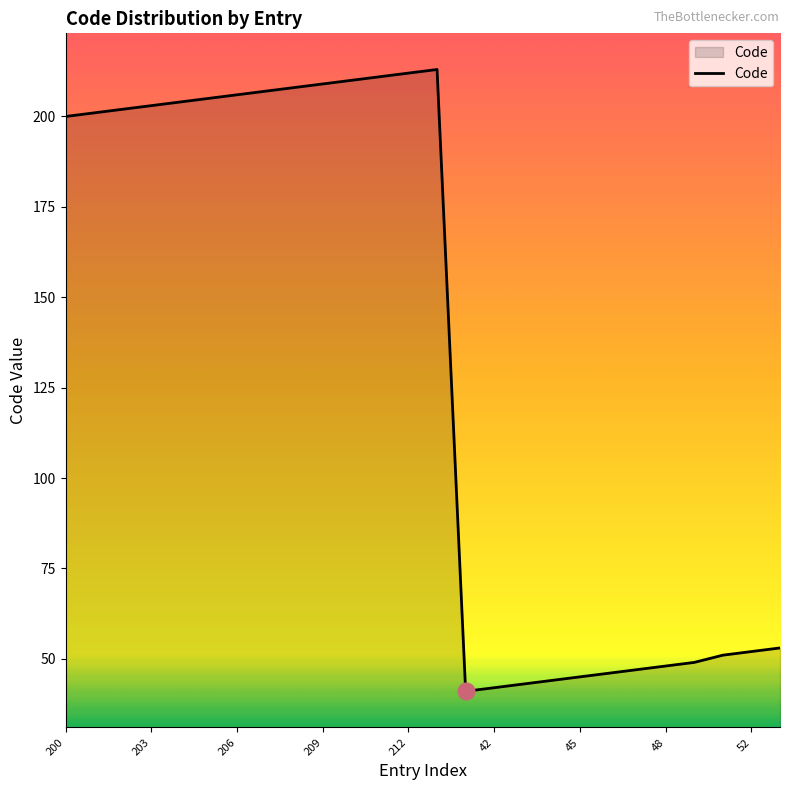

What is the smallest value displayed?

41